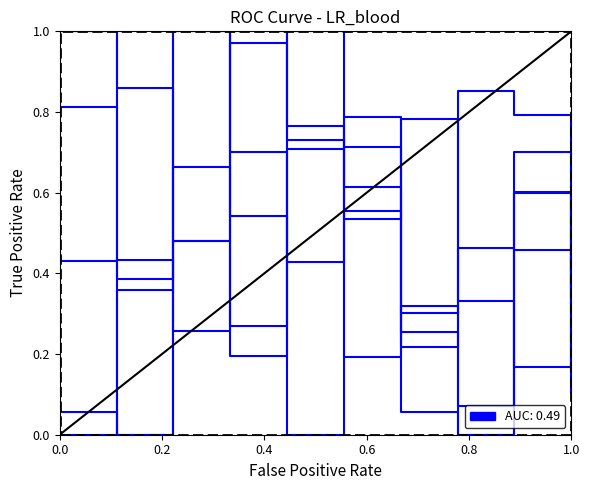

Which label corresponds to the largest value in the chart?

0.6